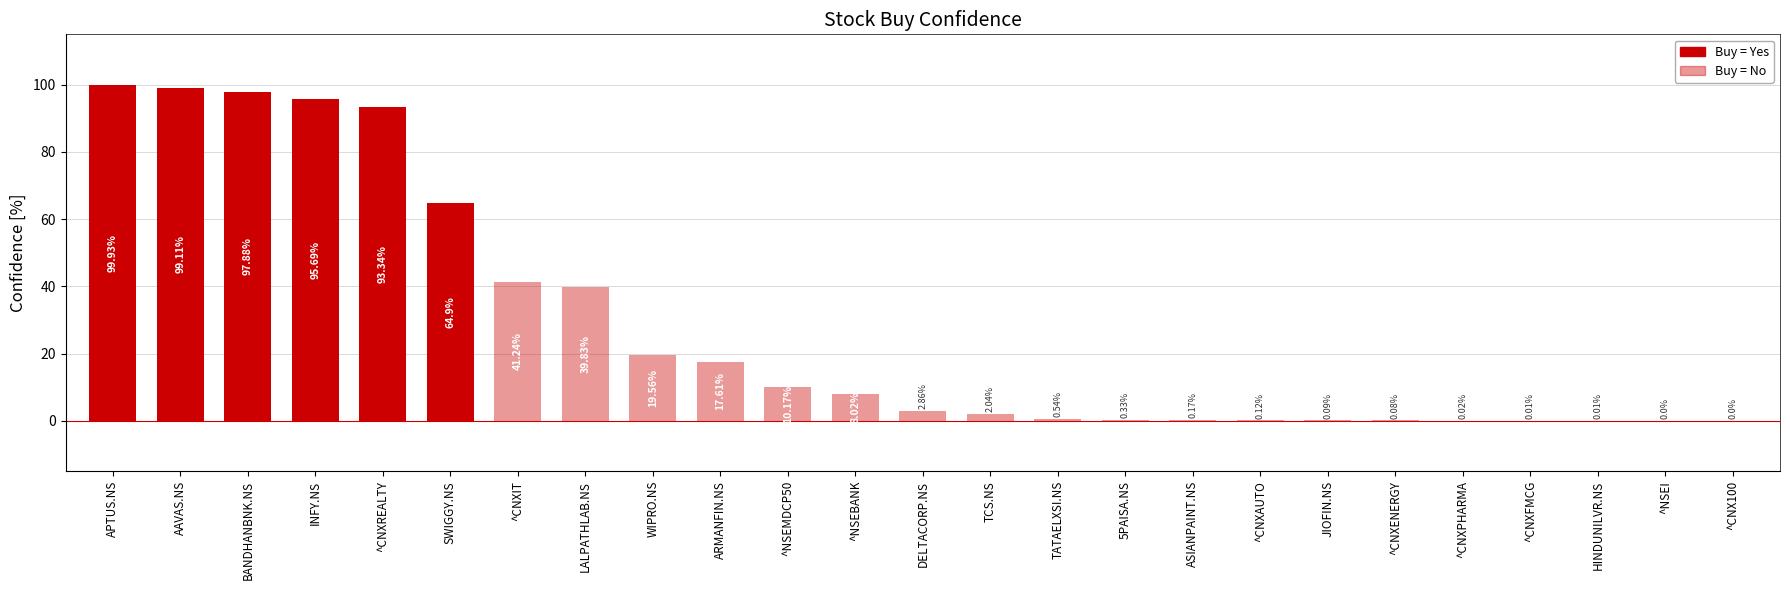

What is the change in value from ^NSEBANK to JIOFIN.NS?

-7.9